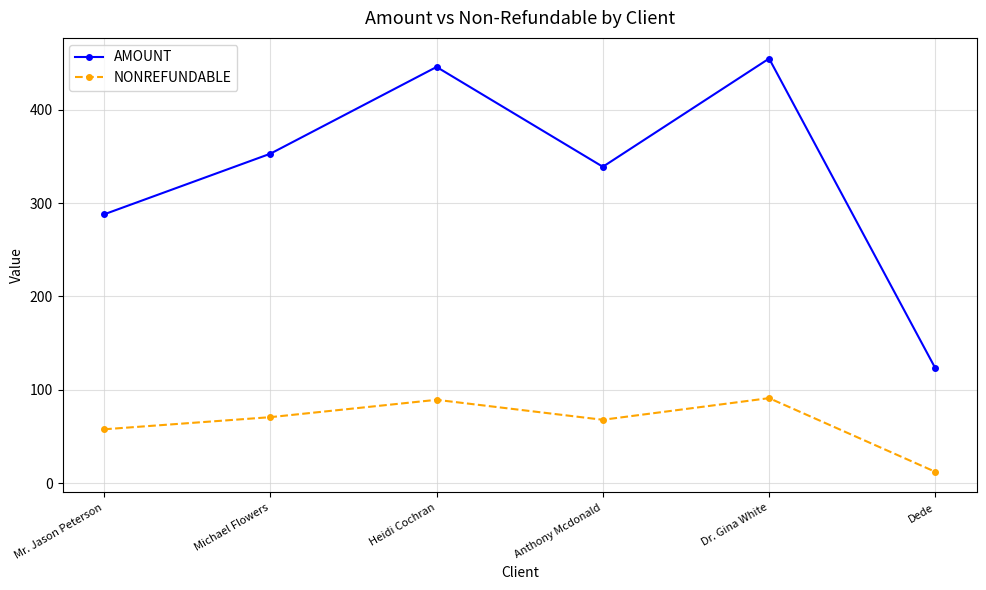

True or false: AMOUNT has a value of 518.3 at Mr. Jason Peterson.

False